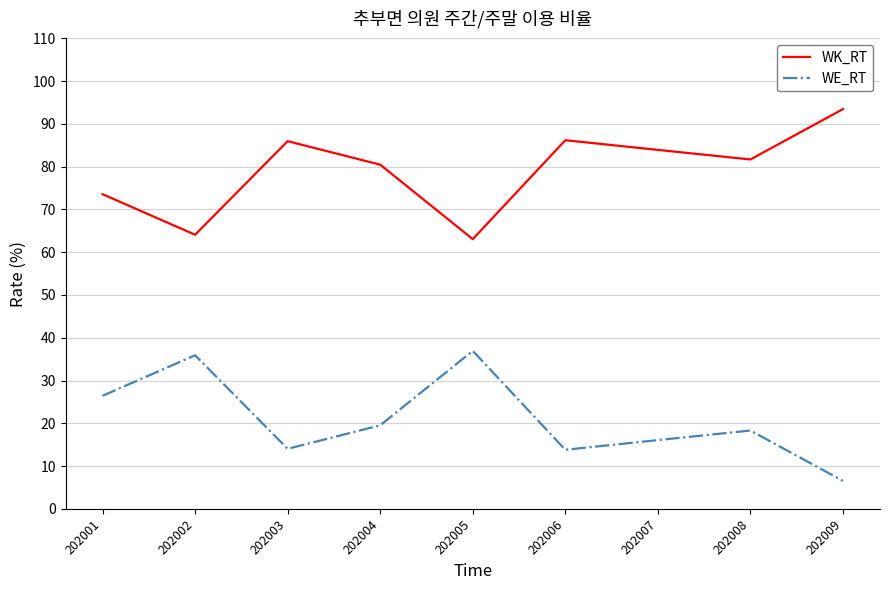

At which category does WE_RT reach its first local valley?

202003